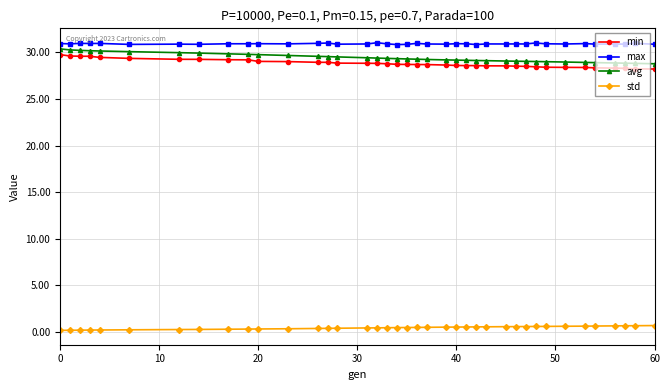

True or false: max and min cross at least once.

False